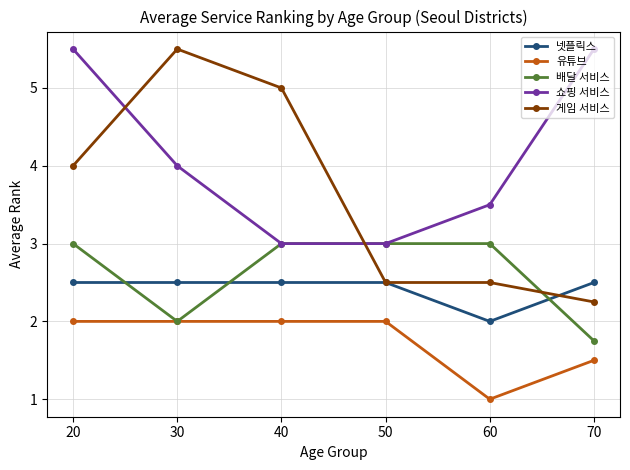

True or false: 쇼핑 서비스 has more than 0 points higher than both neighbors.

False